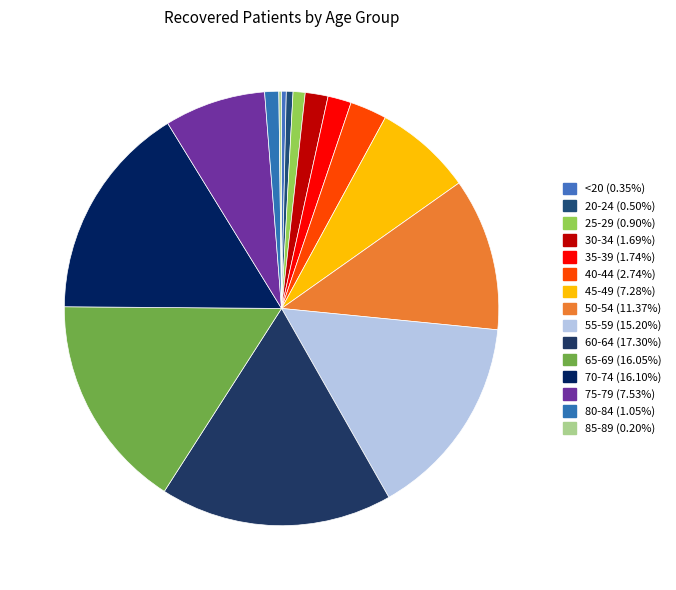

Between 50-54 and 20-24, which is larger?

50-54